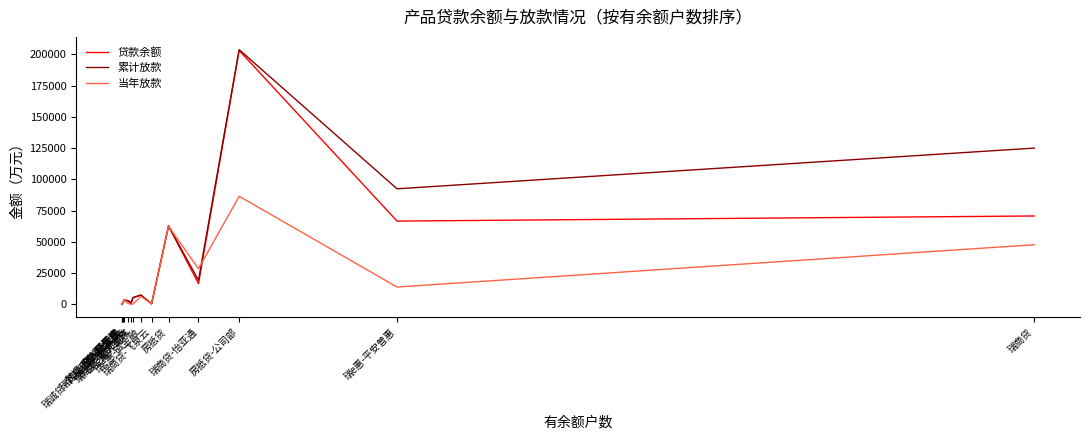

What is the highest value of the 当年放款 series?

86448.0